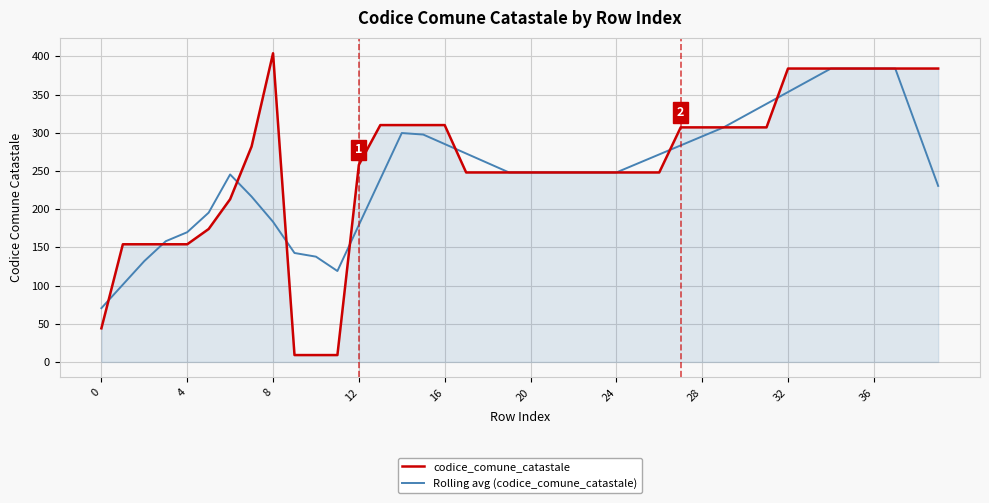

What is the maximum value for codice_comune_catastale?

404.0